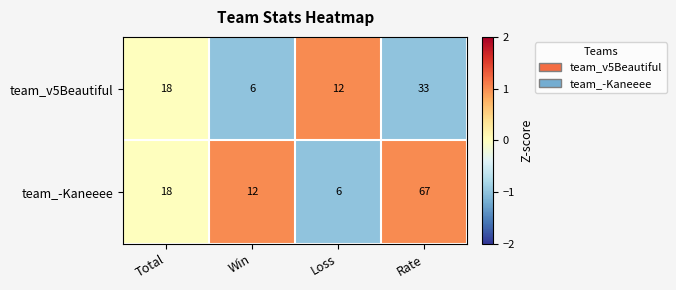

What is the smallest value displayed?

6